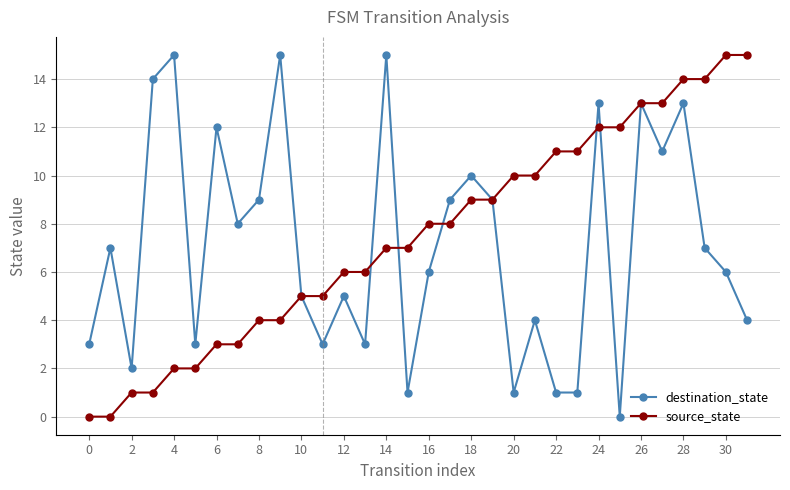

What is the highest value of the destination_state series?

15